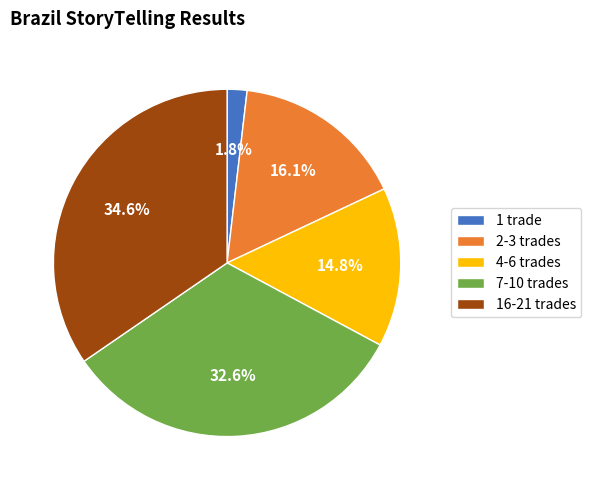

How many slices are in this pie chart?

5